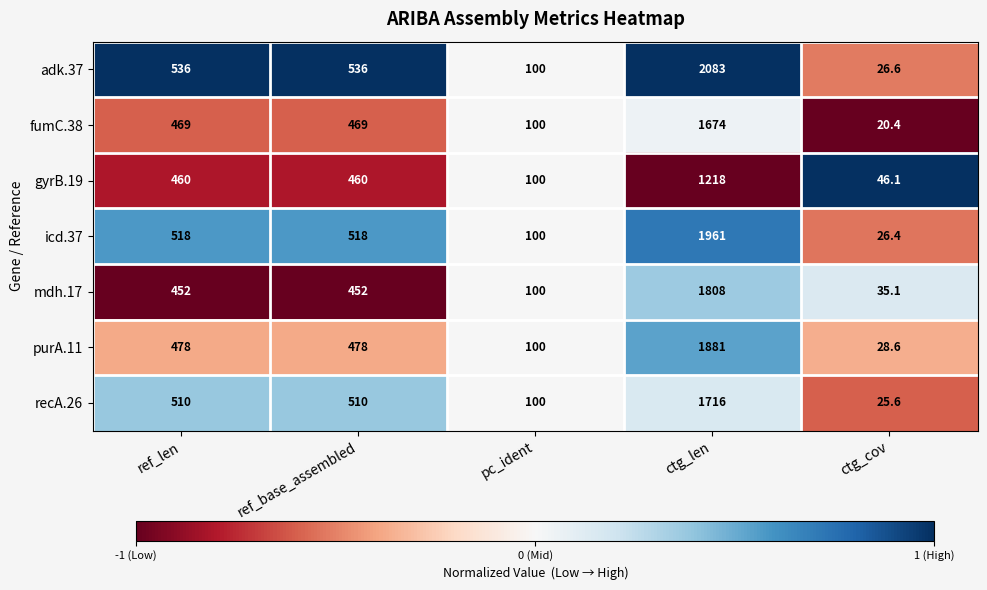

Count the number of categories in the chart.

5